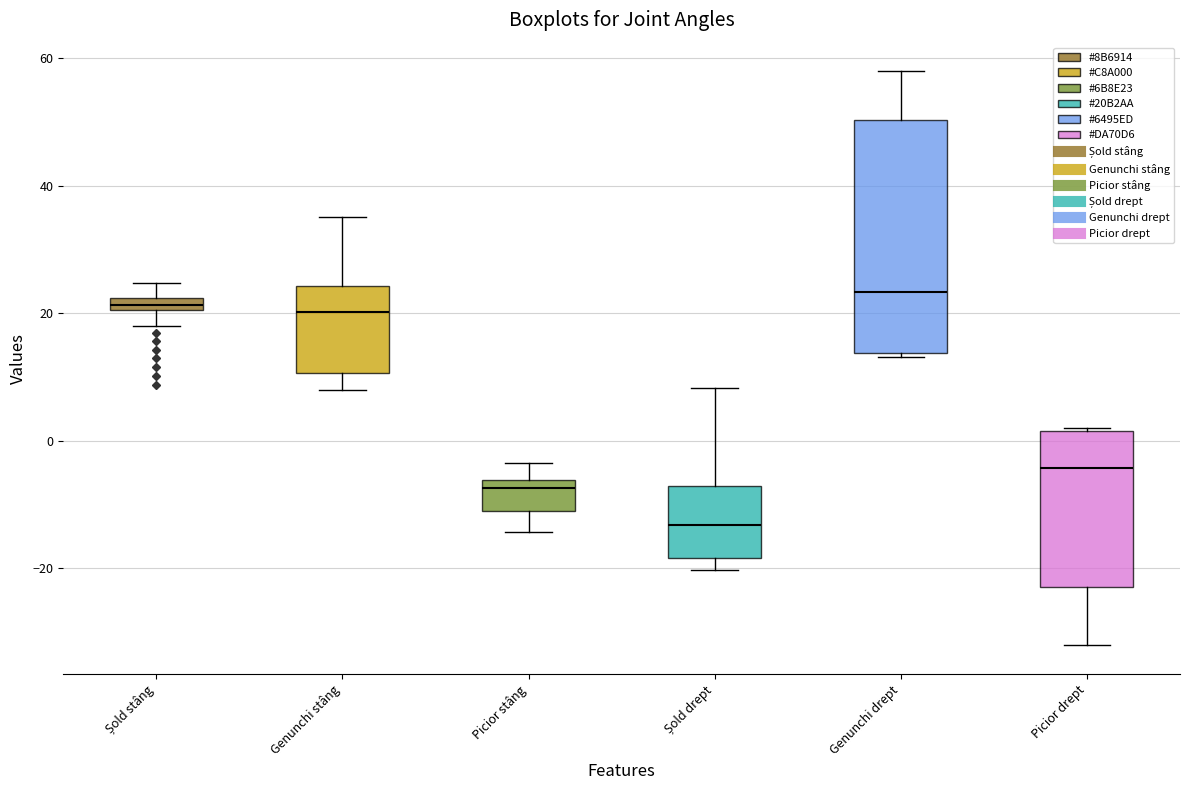

Where does the median line of the box for Genunchi stâng sit on the y-axis? The values are not printed on the chart, so give them approximately, as read against the axis.

20